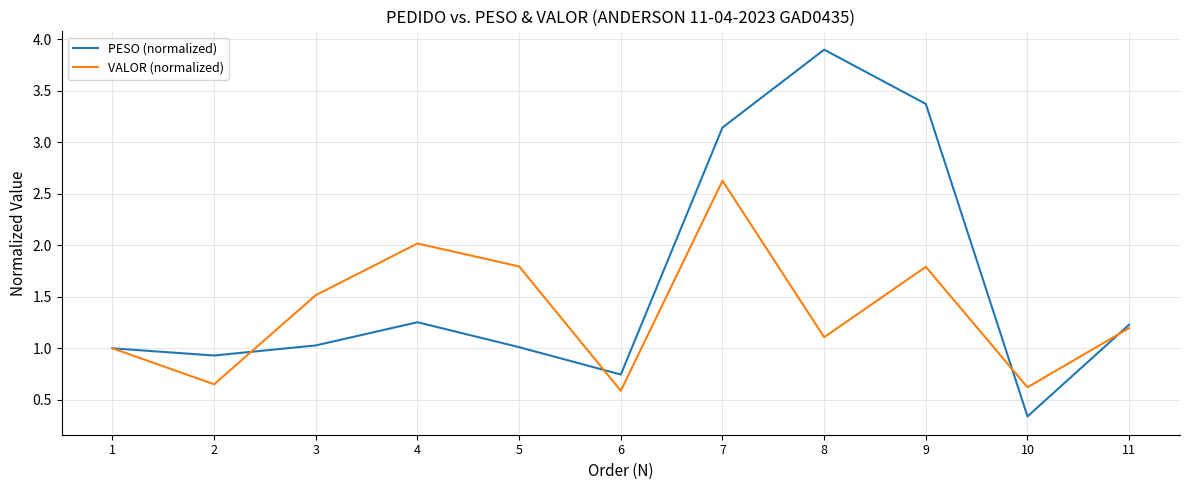

How many categories are shown in the chart?

11